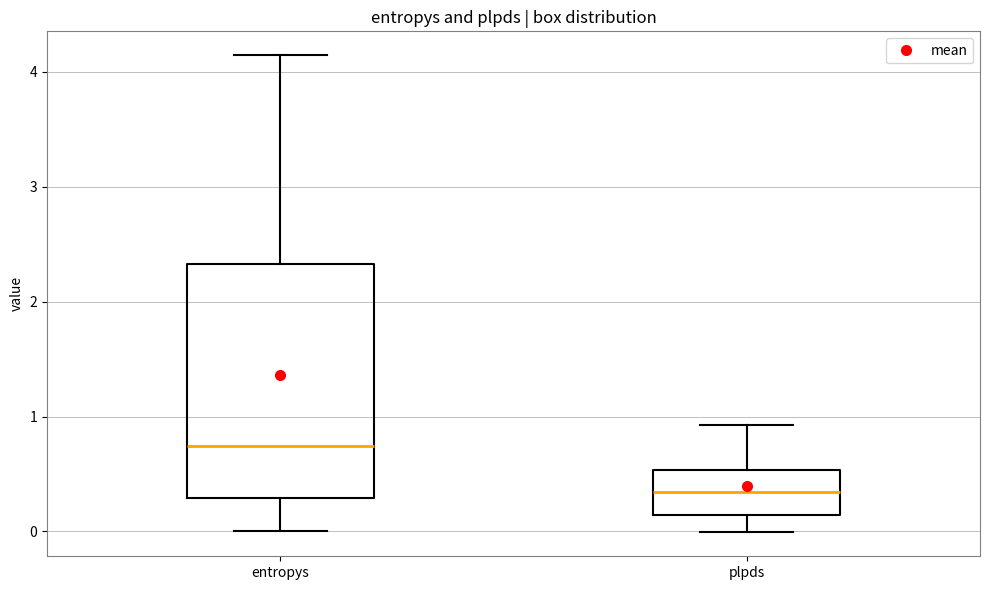

Comparing the boxes themselves (not the whiskers), which one is the tallest?

entropys